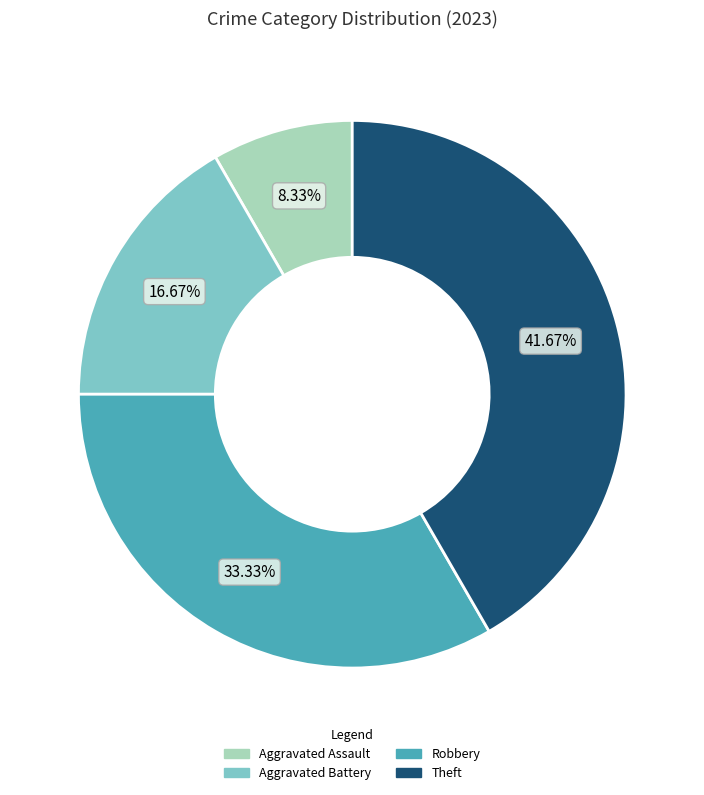

To the nearest percent, what is the average slice percentage?

25%